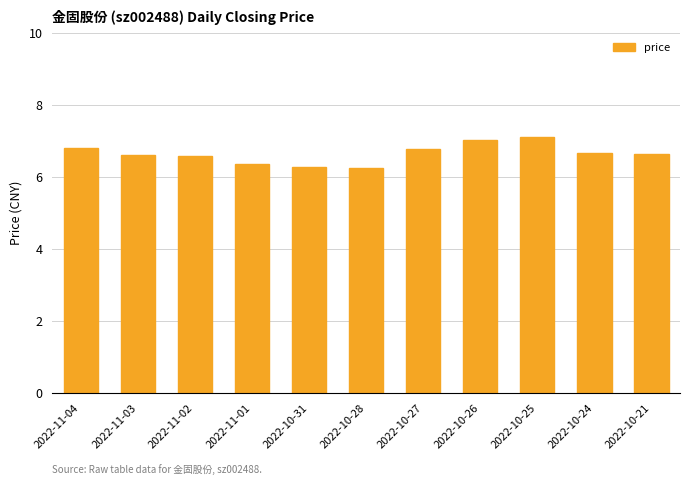

What is the smallest value displayed?

6.2